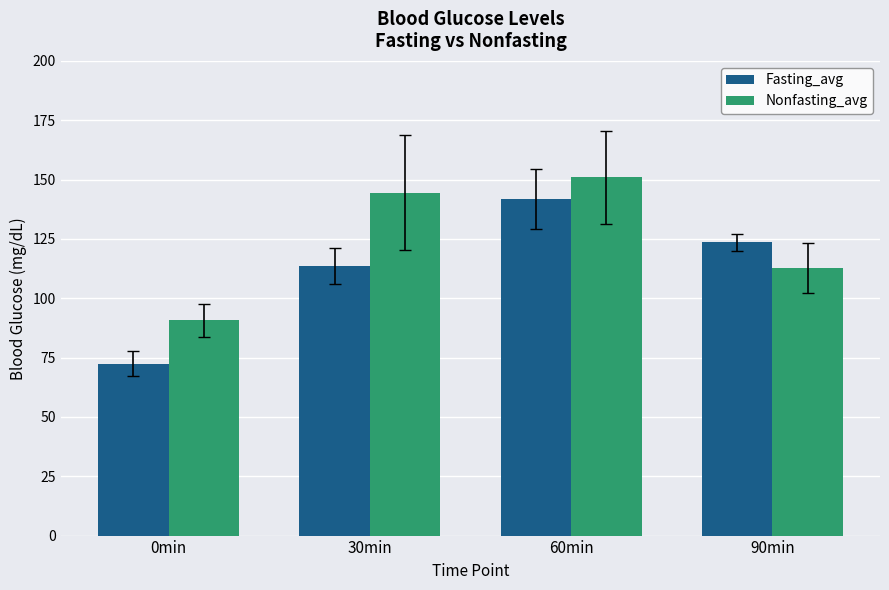

At how many categories does at least one series exceed 118?

3